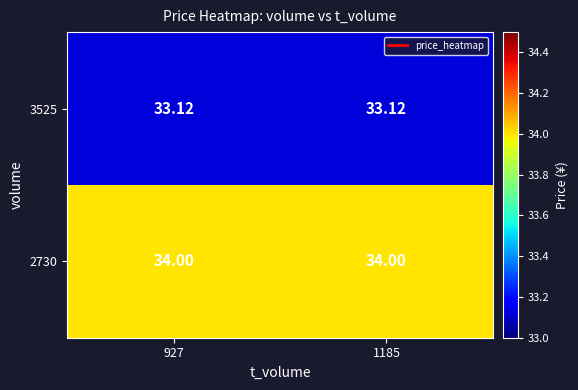

What is the smallest value displayed?

33.1